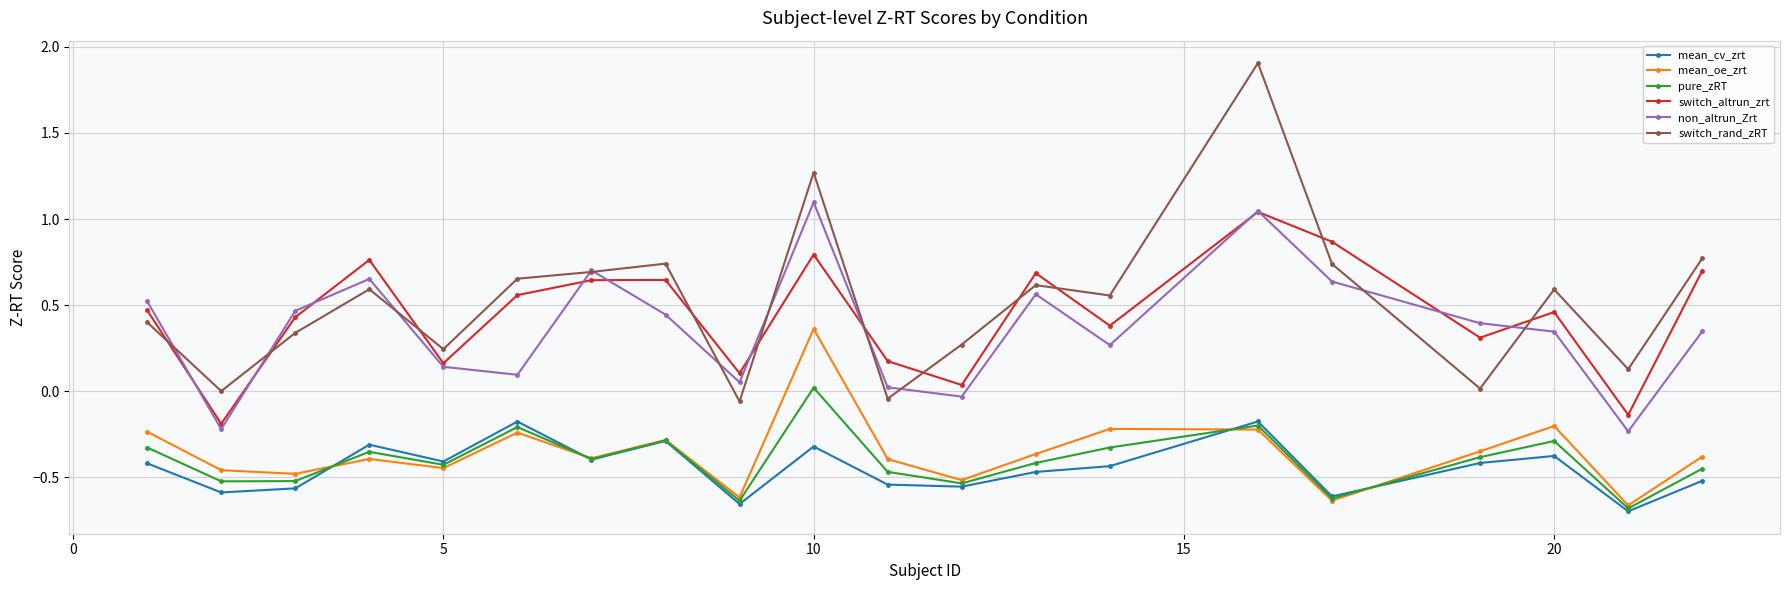

In pure_zRT, how many points are higher than both neighbors (excluding endpoints)?

6